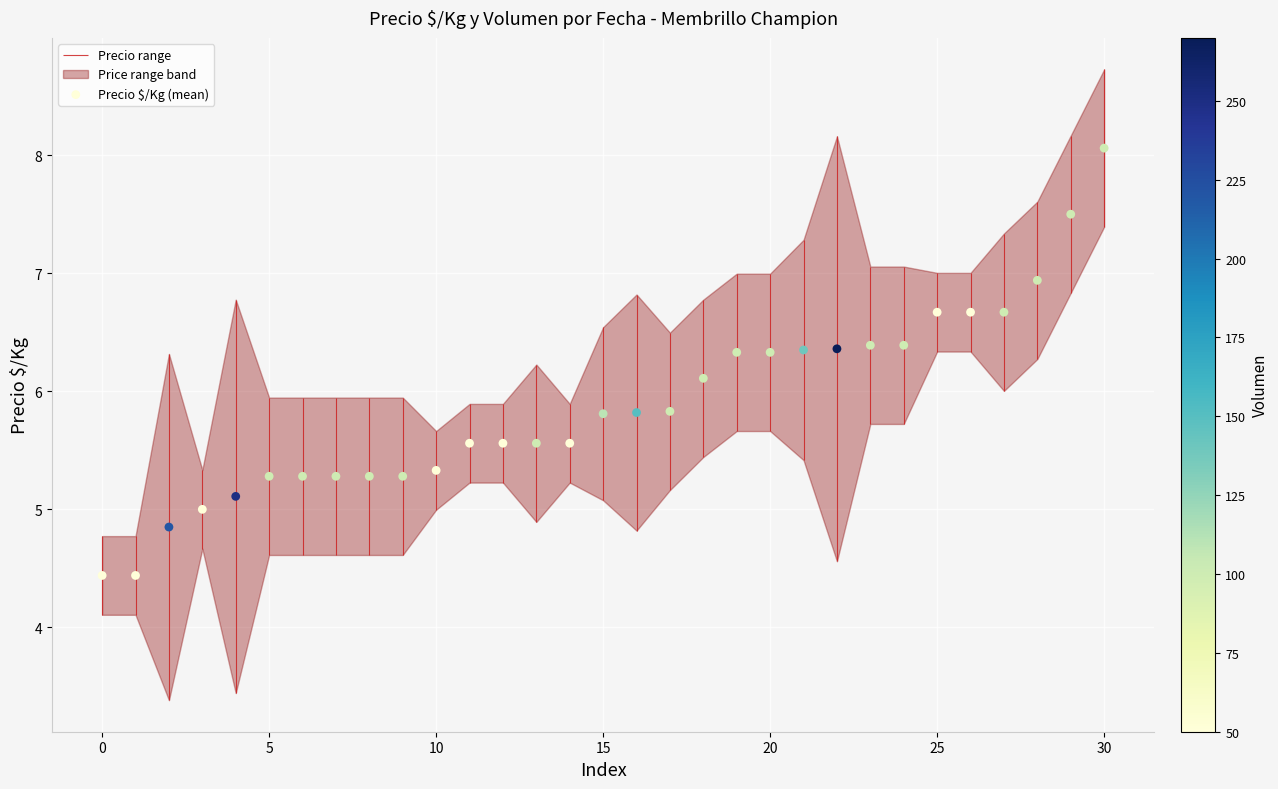

What is the change in value from 17 to 26?

+0.8